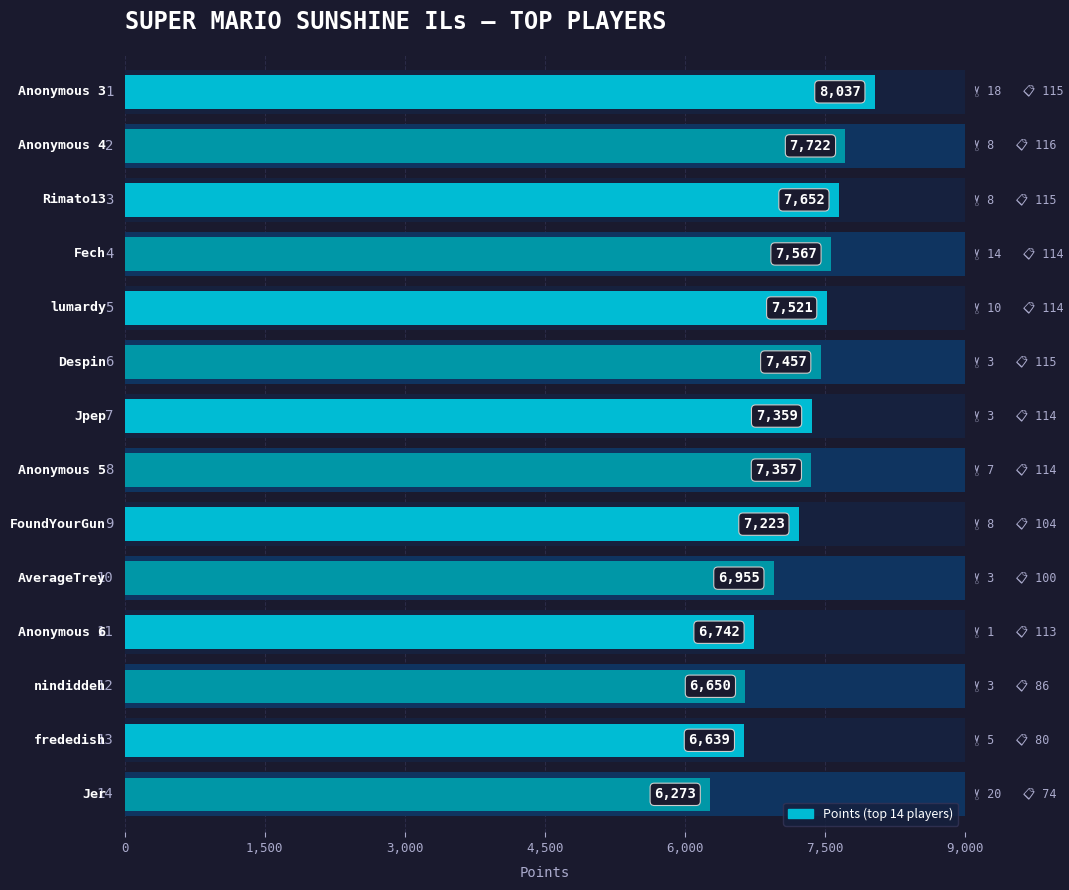

What is the difference between the maximum and minimum values?

1764